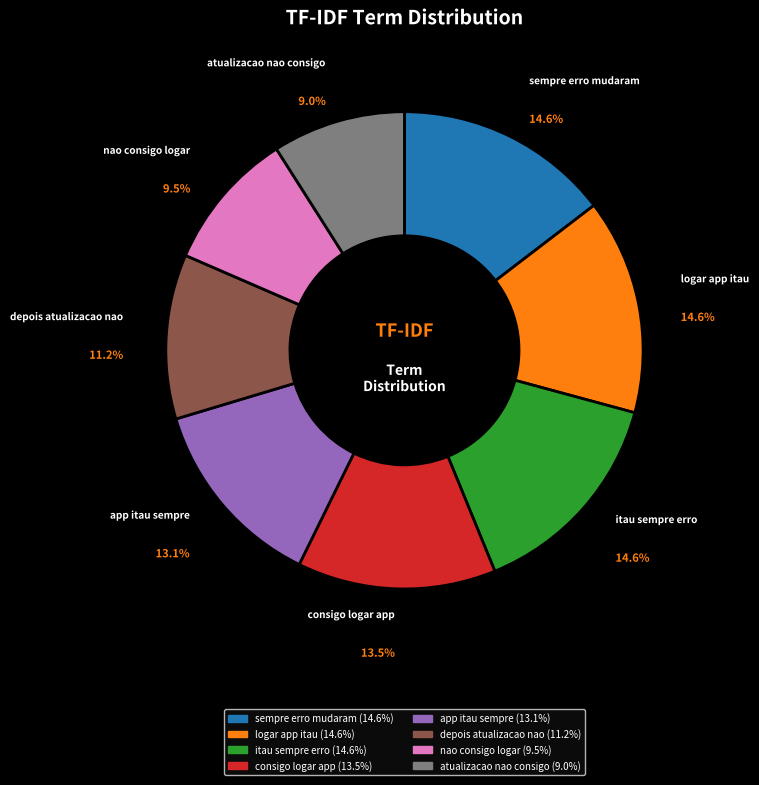

True or false: logar app itau accounts for 26% of the total.

False